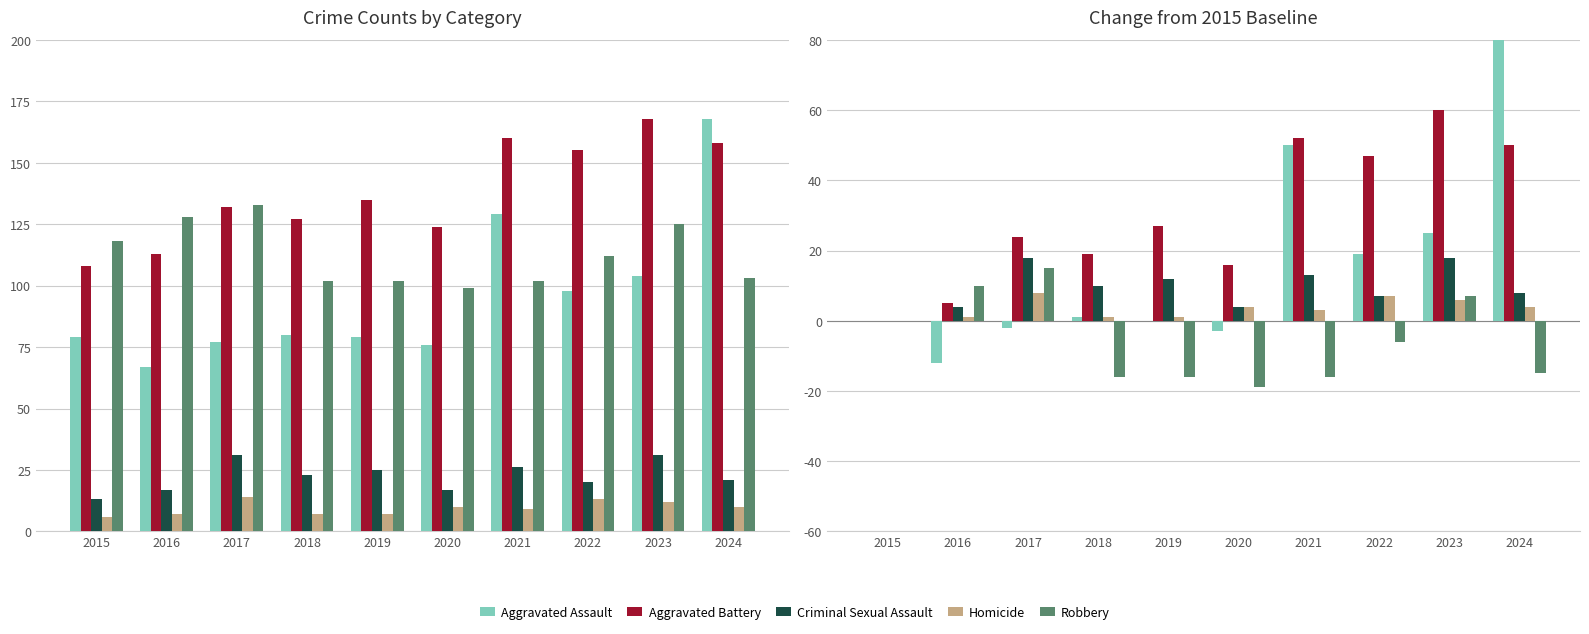

True or false: Aggravated Assault has a value of 89 at 2024.

True